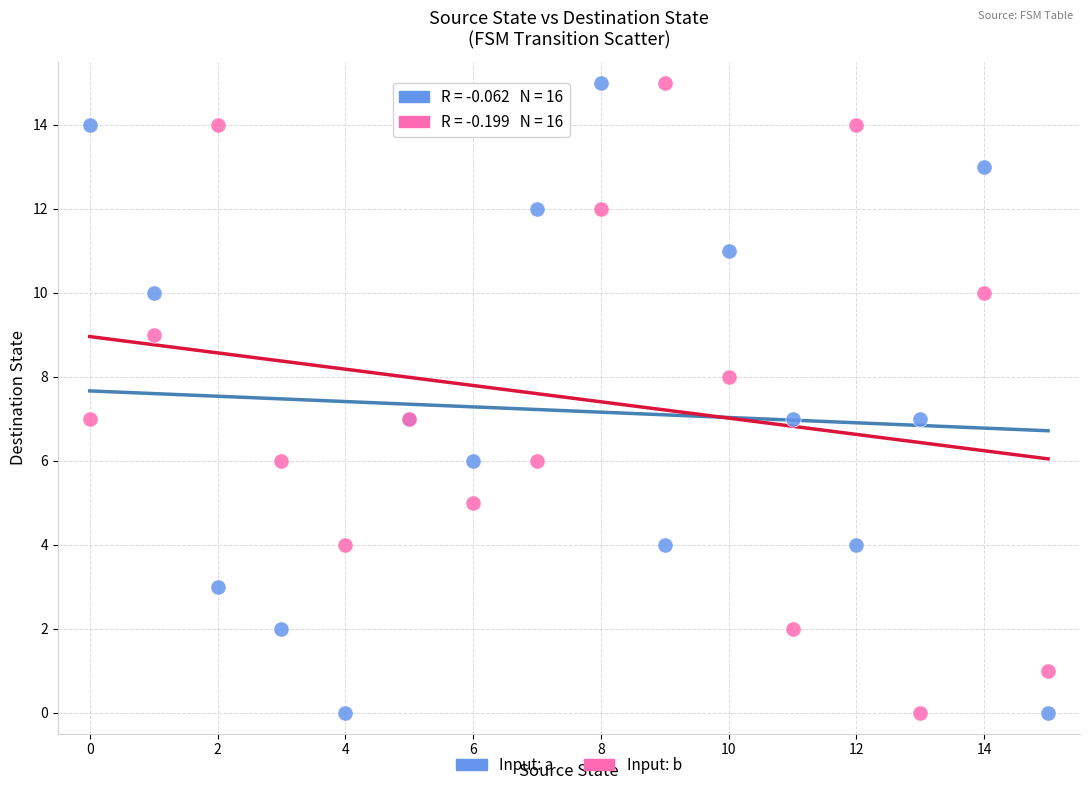

What are all the series names shown in the legend?

Input: a, Input: b